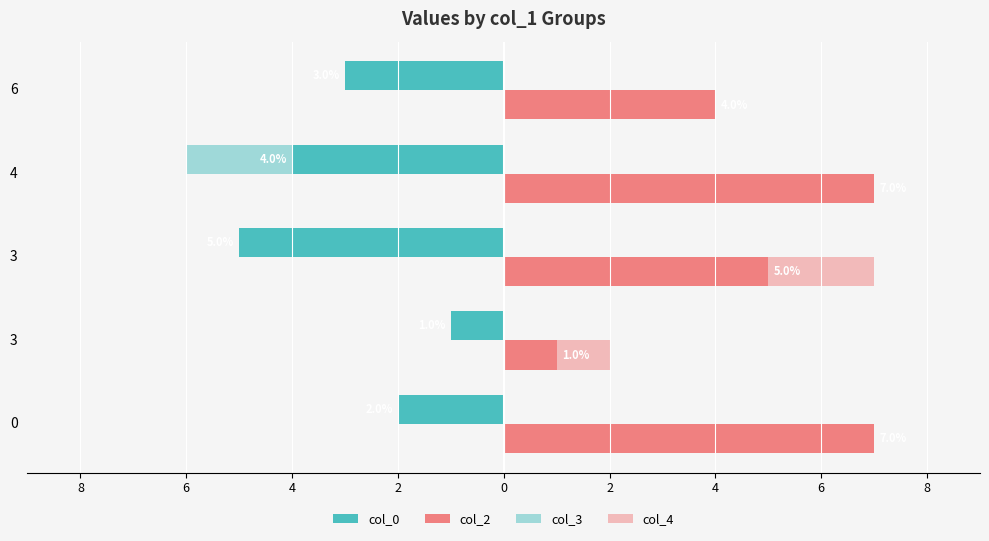

Reading left to right, list all the values displayed in this chart.

col_0: -2	-1	-5	-4	-3
col_2: 7	1	5	7	4
col_3: 0	0	-5	-6	-1
col_4: 0	2	7	6	2